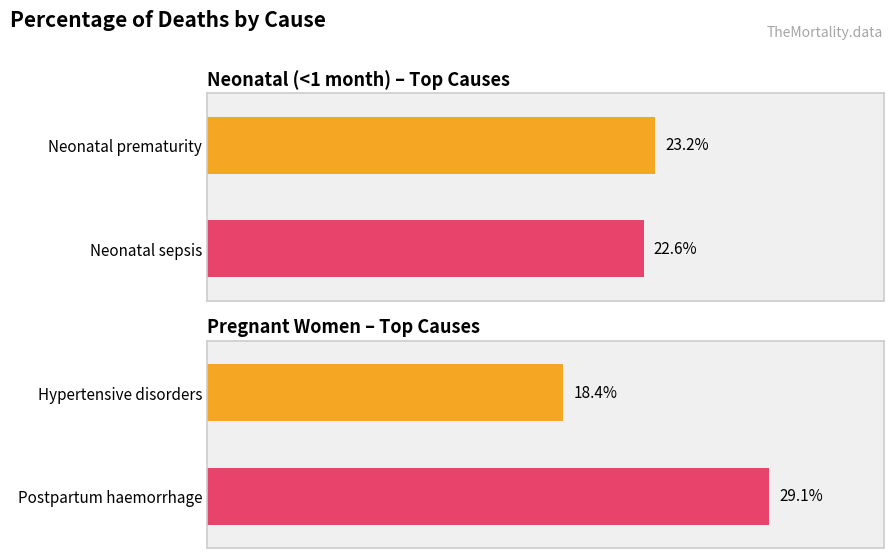

Count the number of data series in this chart.

1